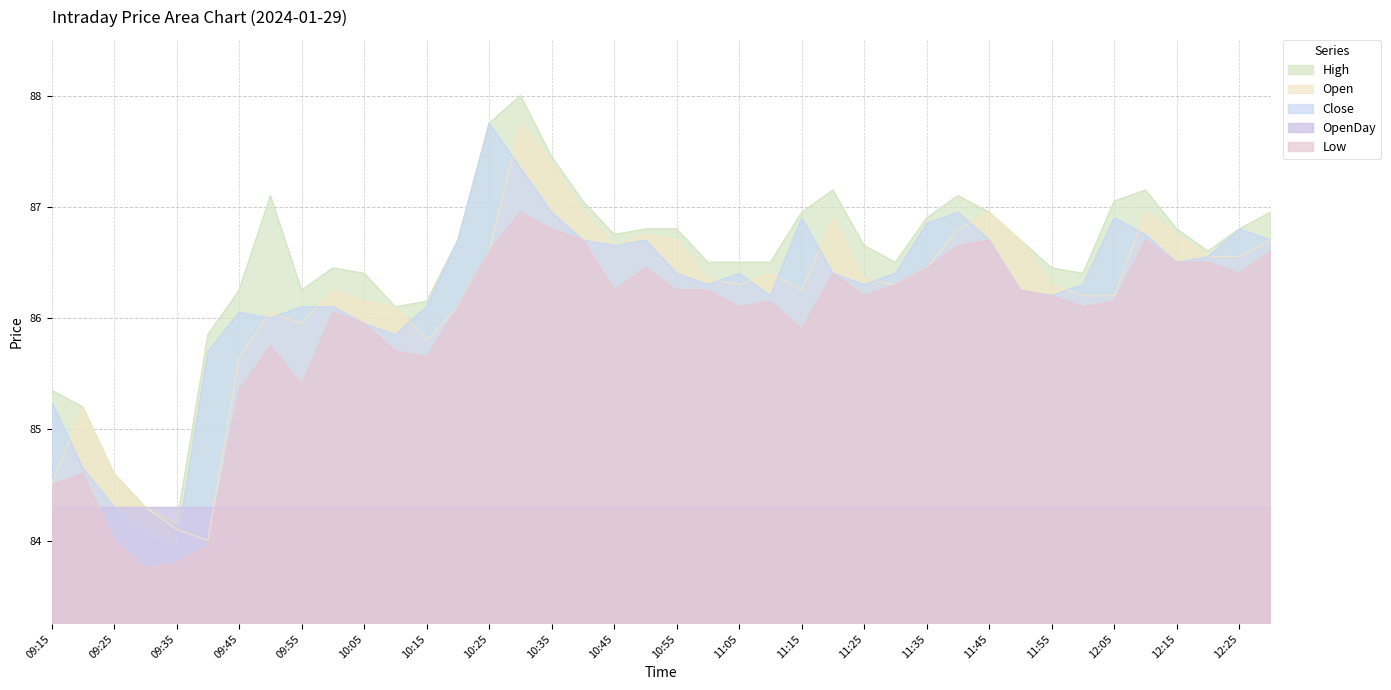

How many interior local peaks does the Close series have?

8